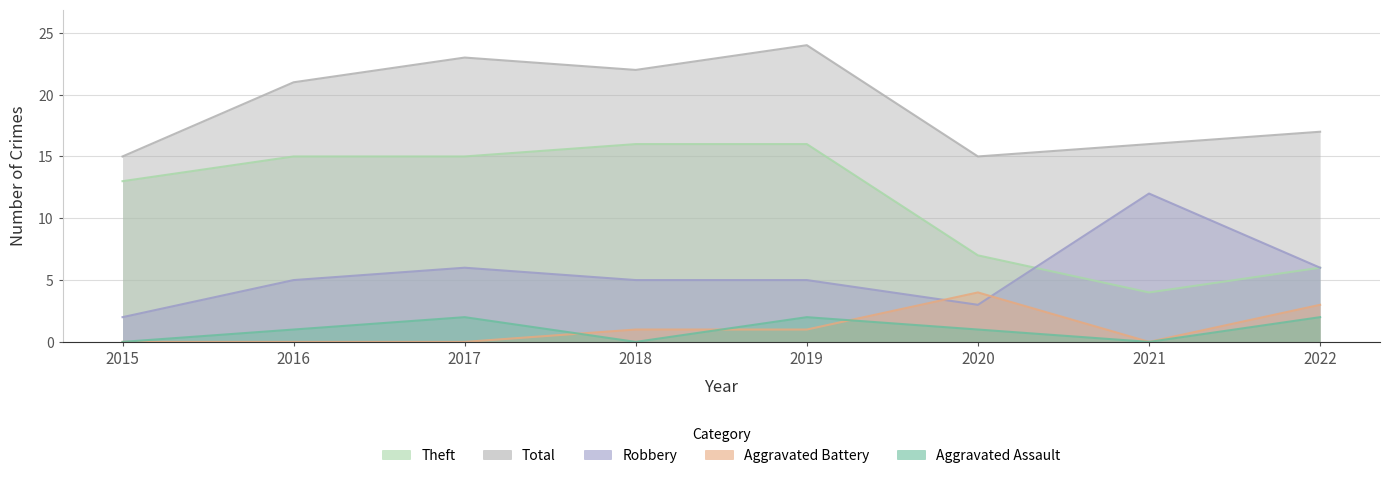

How many data points in Aggravated Battery are less than 1?

4